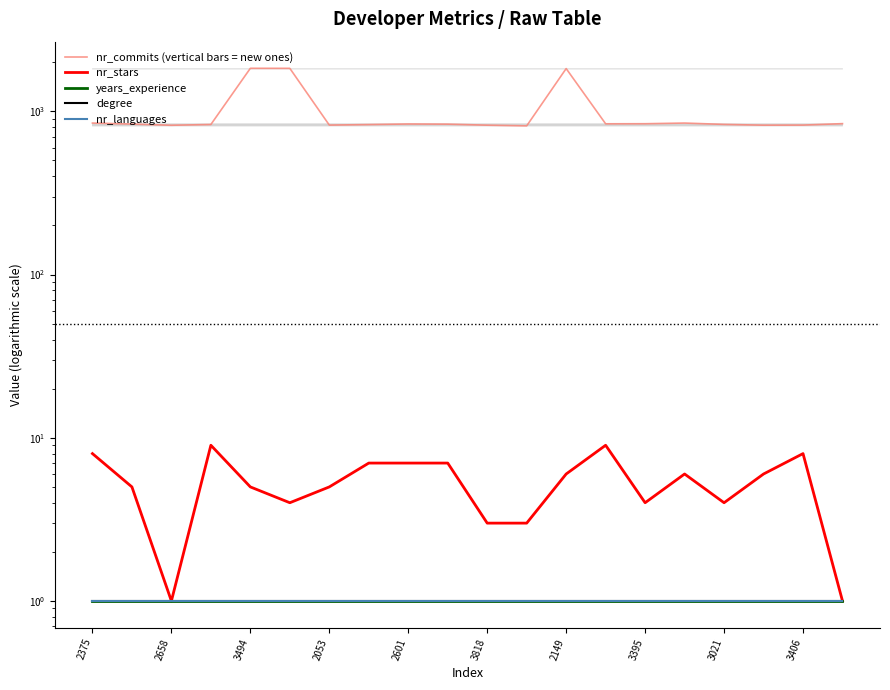

Between 2053 and 16, which series saw the biggest shift?

nr_stars